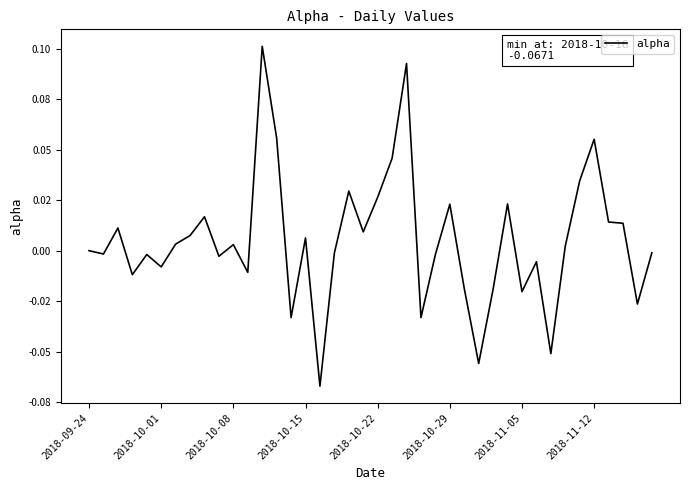

Is this an area chart (filled region under the line)?

No